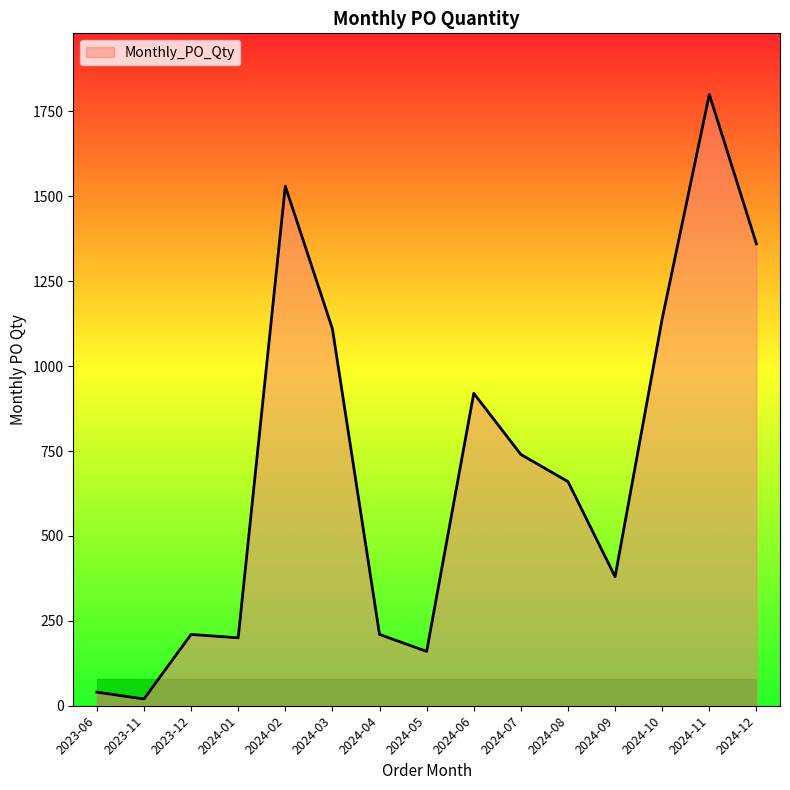

Between 2024-11 and 2024-10, which is larger?

2024-11